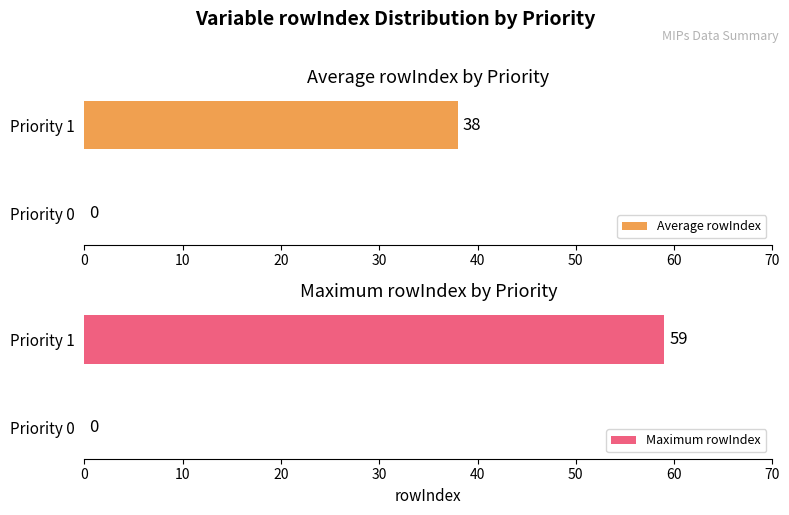

How many groups of bars are there?

2